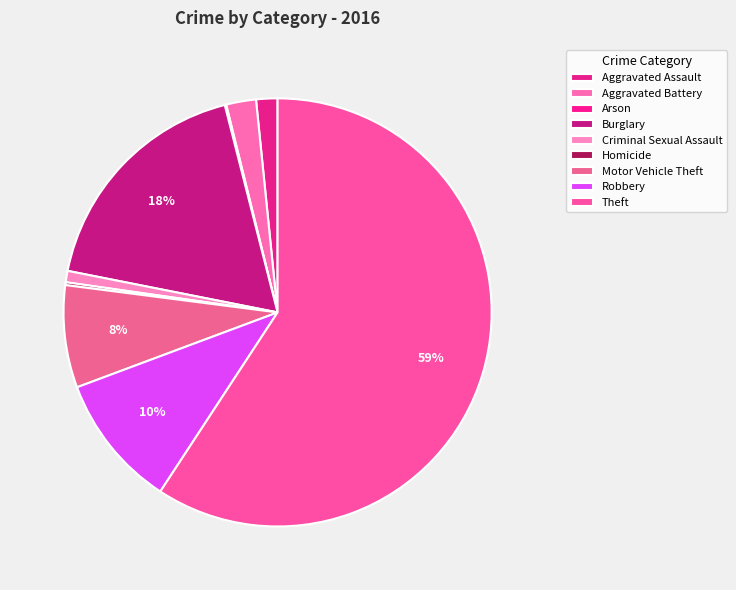

Which slice represents more than half of the pie?

Theft